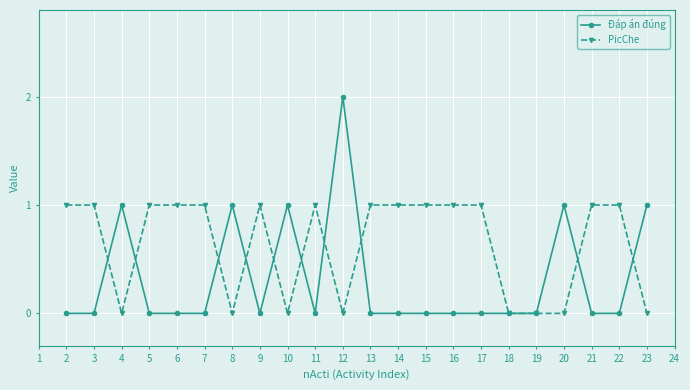

At which category does the chart reach its peak across all series?

12